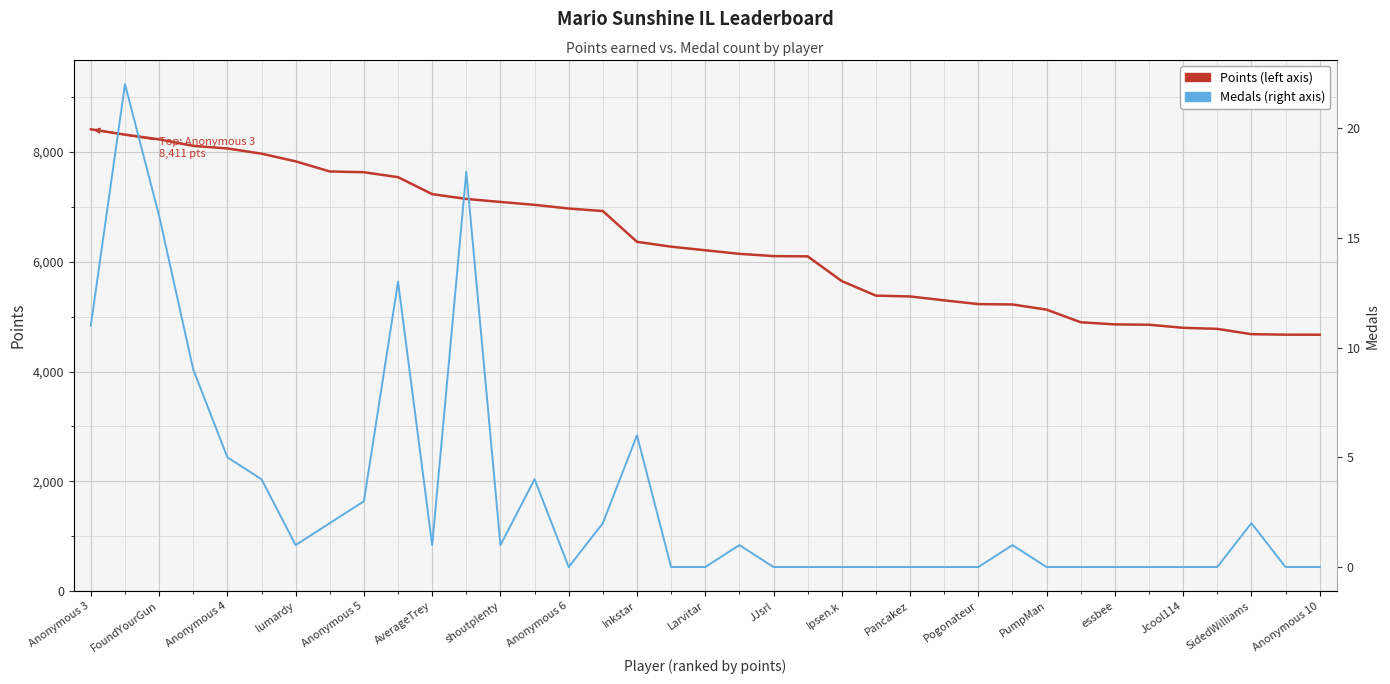

Reading left to right, extract all data points from this chart.

Points: 8411	8314	8228	8109	8062	7967	7827	7643	7629	7539	7230	7143	7088	7035	6968	6922	6362	6273	6208	6143	6102	6097	5647	5382	5367	5296	5228	5221	5127	4897	4858	4852	4796	4777	4680	4671	4670
Medals: 11	22	16	9	5	4	1	2	3	13	1	18	1	4	0	2	6	0	0	1	0	0	0	0	0	0	0	1	0	0	0	0	0	0	2	0	0